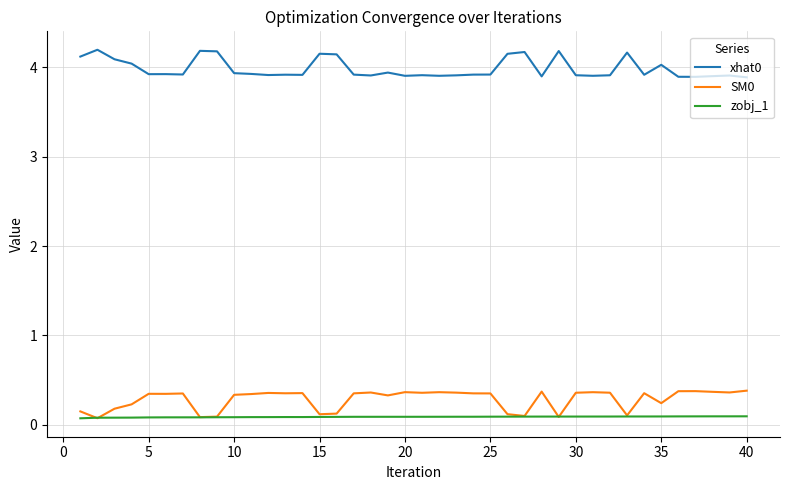

Rank the series by their maximum value, from highest to lowest.

xhat0, SM0, zobj_1